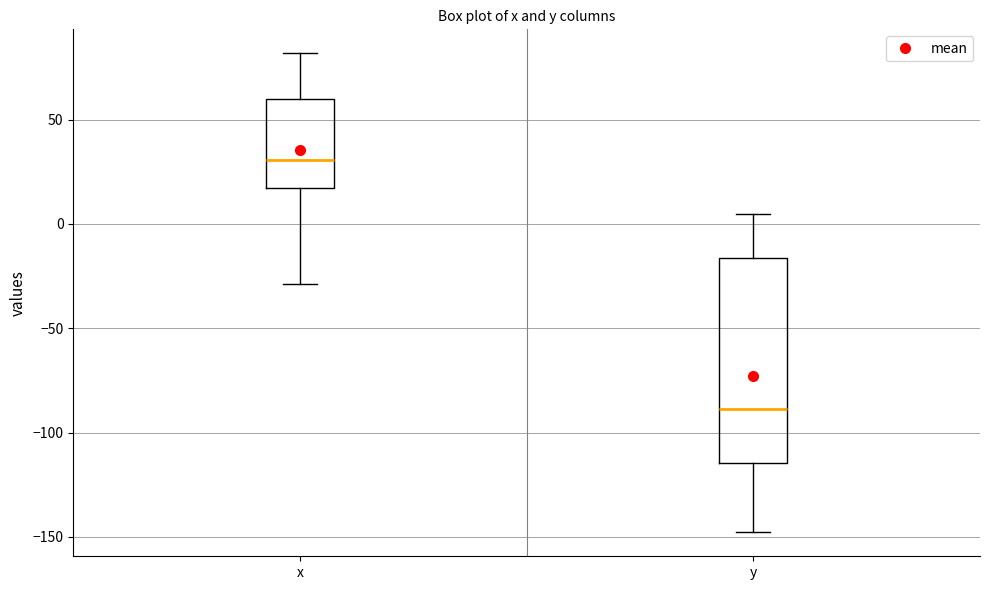

Reading left to right, transcribe this box plot: for each box, give where its median line is, the range the box spans, and where its two whiskers end, as read against the y-axis. The values are not printed on the chart, so give them approximately, as read against the axis.

x: median 30, box 15 to 60, whiskers -30 to 80
y: median -90, box -115 to -15, whiskers -150 to 5